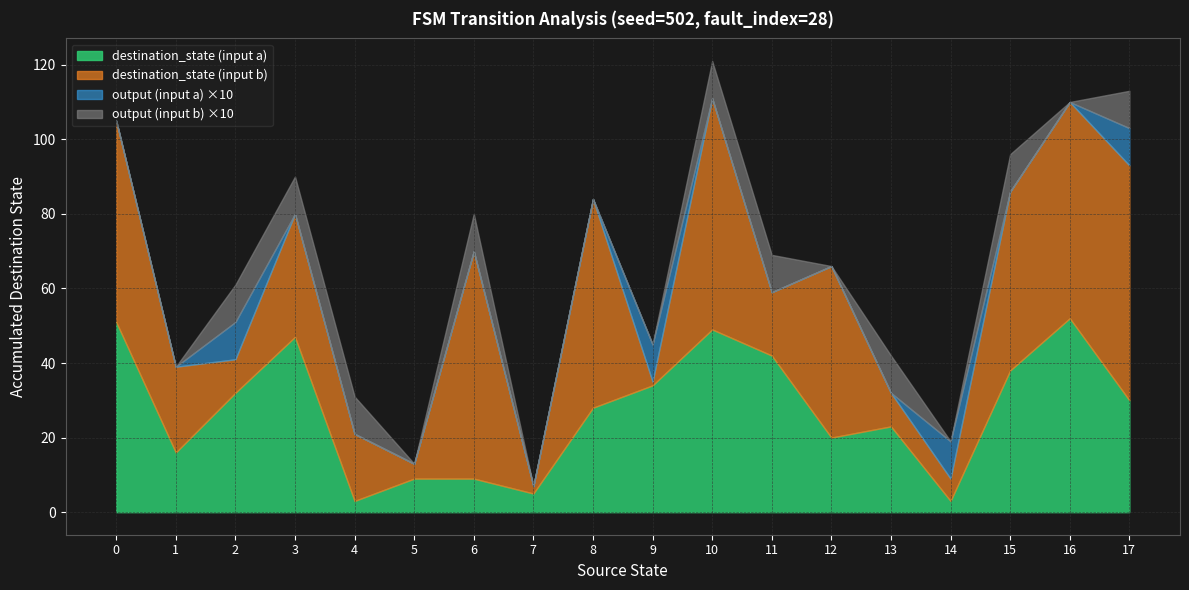

How many lines are shown in the chart?

4